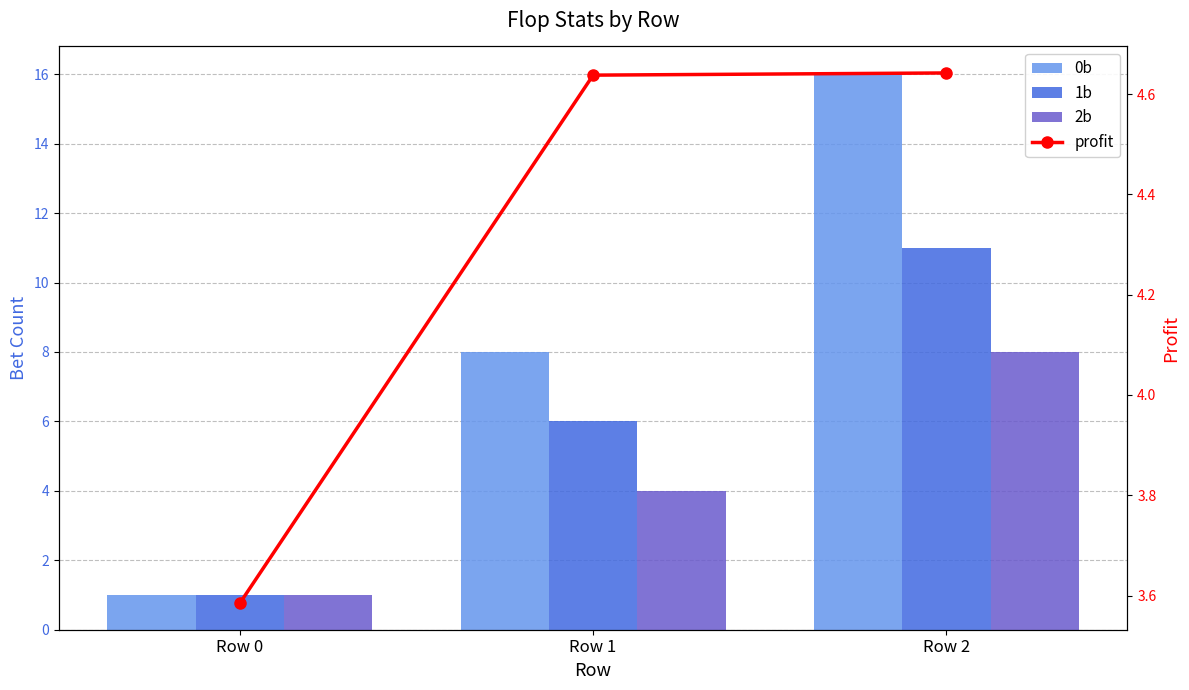

What is the sum of the 0b values at Row 2 and Row 1?

24.0